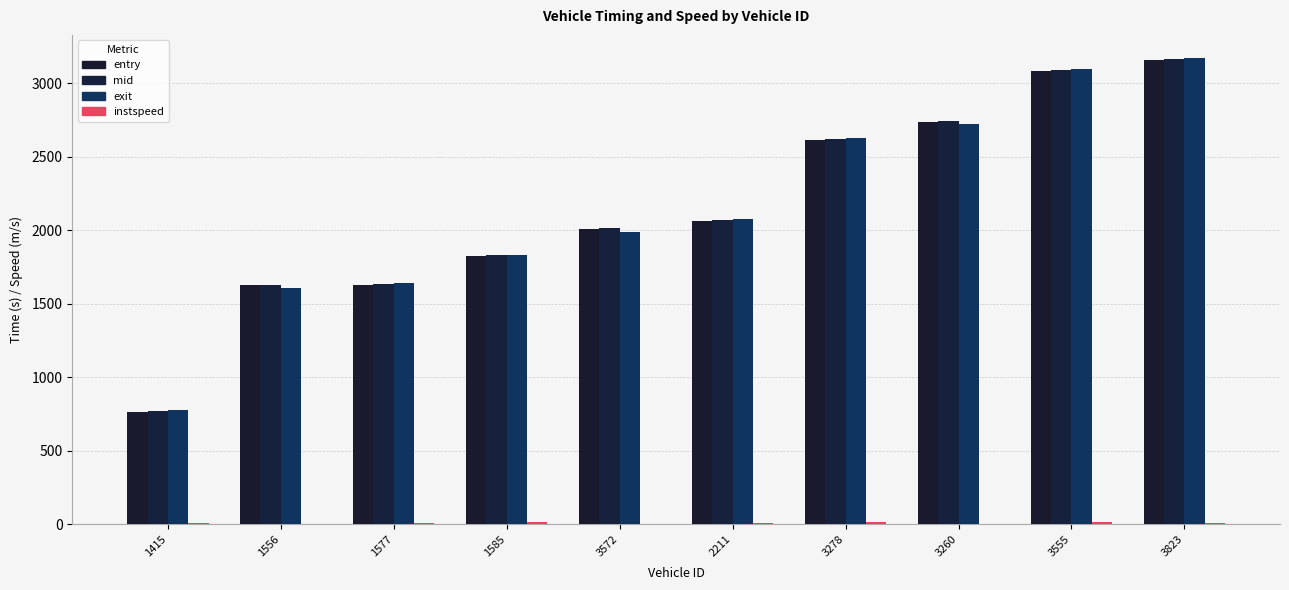

Between 1577 and 3823, which series saw the biggest shift?

entry